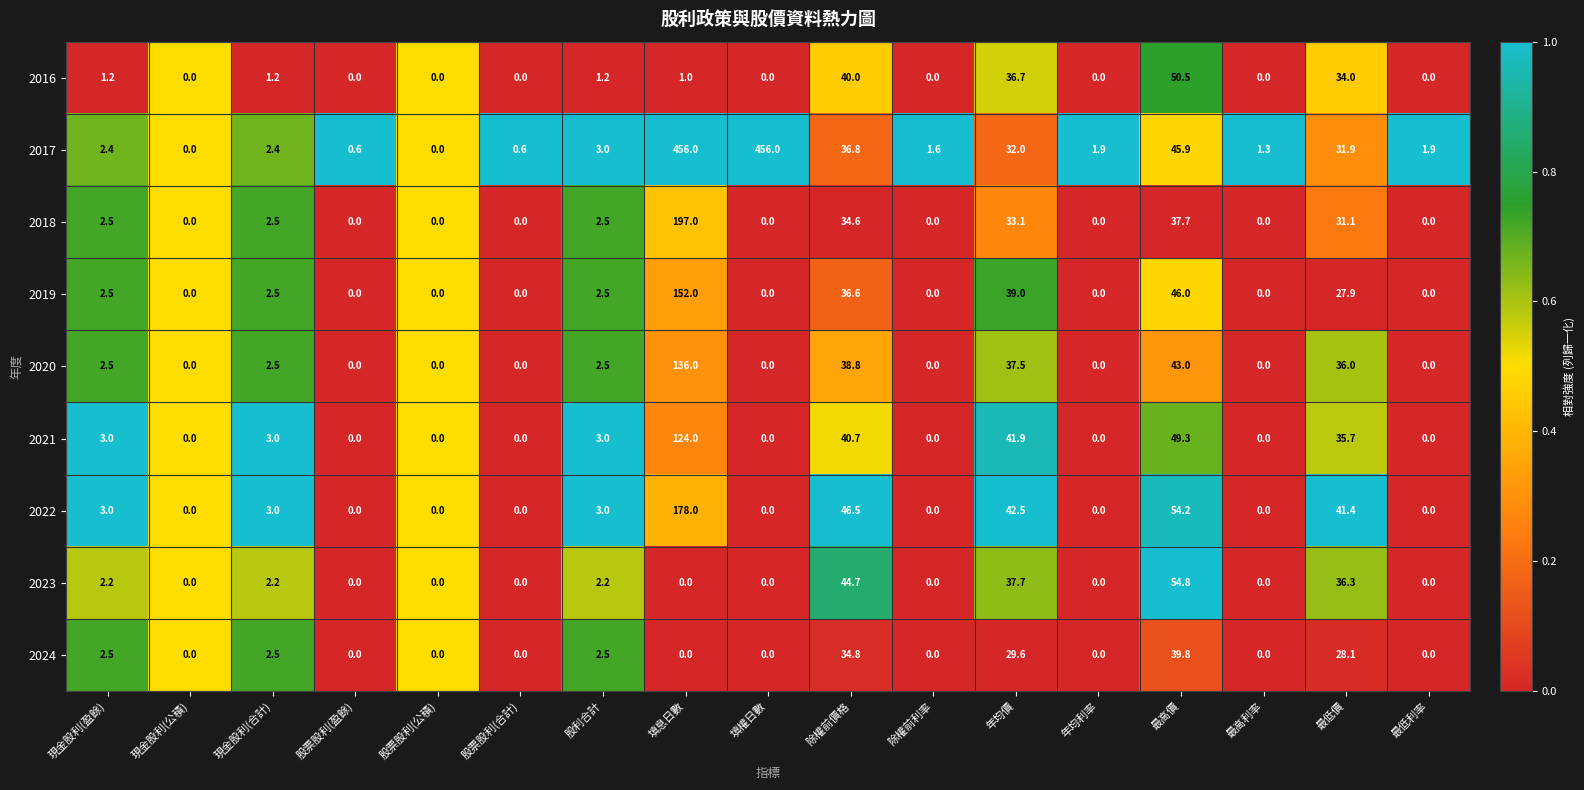

What is the maximum value for 2019?

152.0